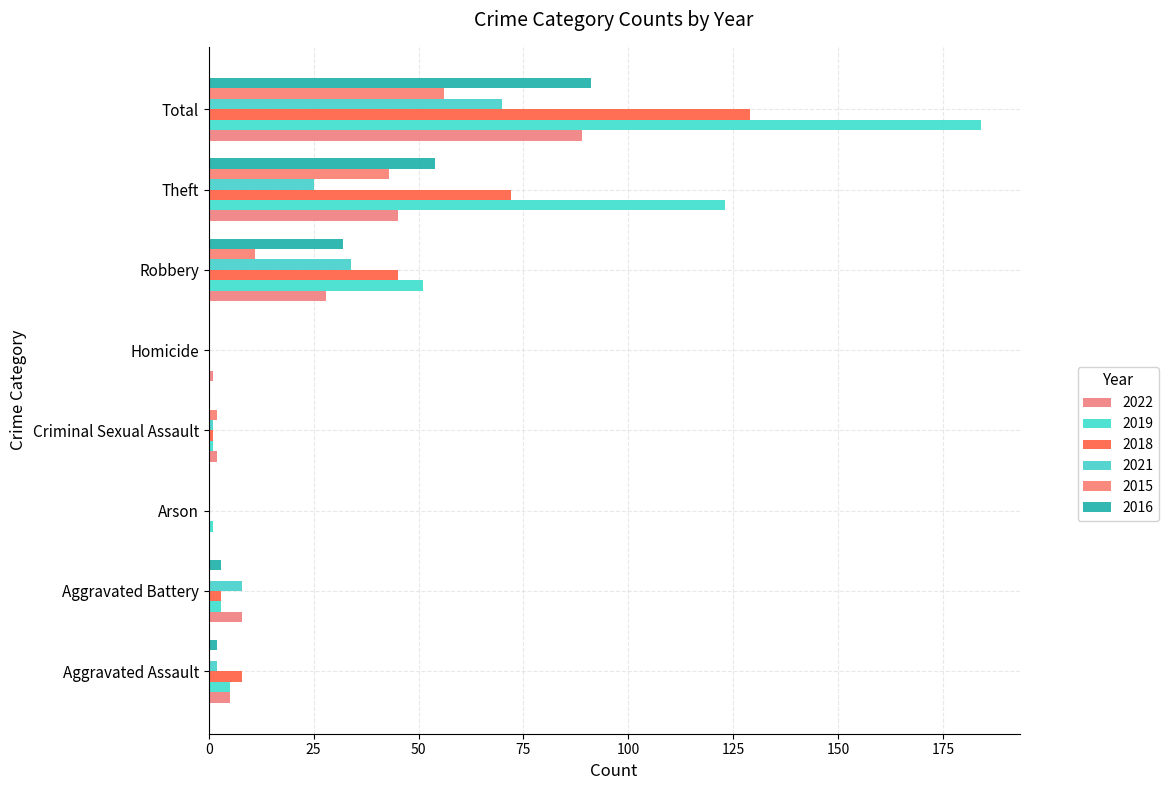

Is the value of 2022 at Criminal Sexual Assault greater than the value of 2021 at Homicide?

Yes